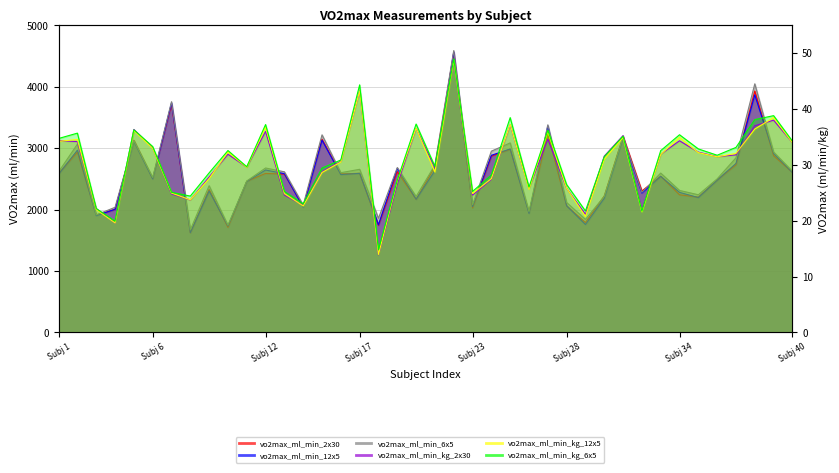

Is it true that vo2max_ml_min_kg_2x30 equals 18.0 at Subj 40?

False